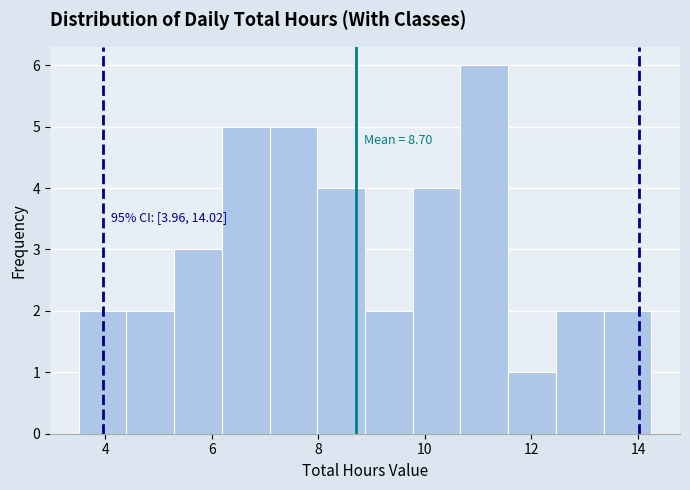

Which range on the x-axis has the tallest bar?

10.6 to 11.6